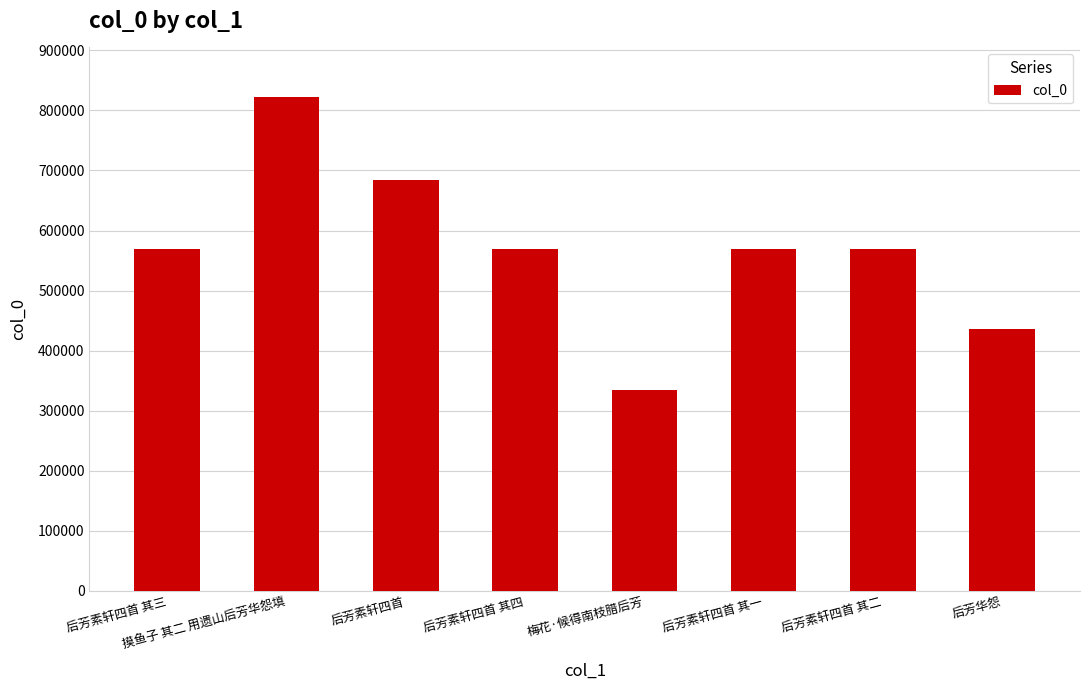

How many series are shown in this chart?

1